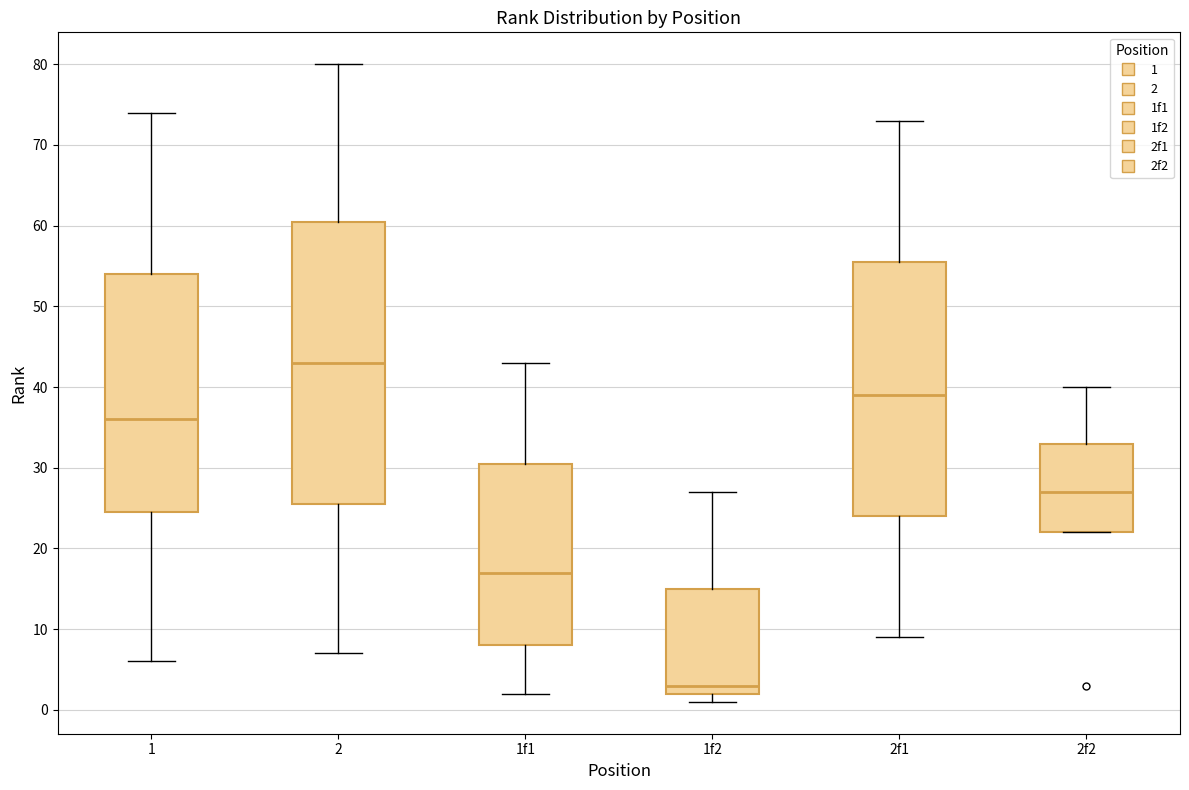

Which box's median line is the lowest?

1f2